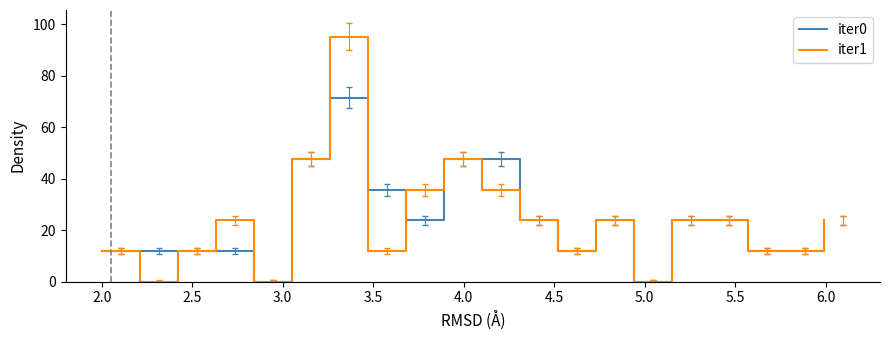

Which series has the largest range (max minus min)?

iter1